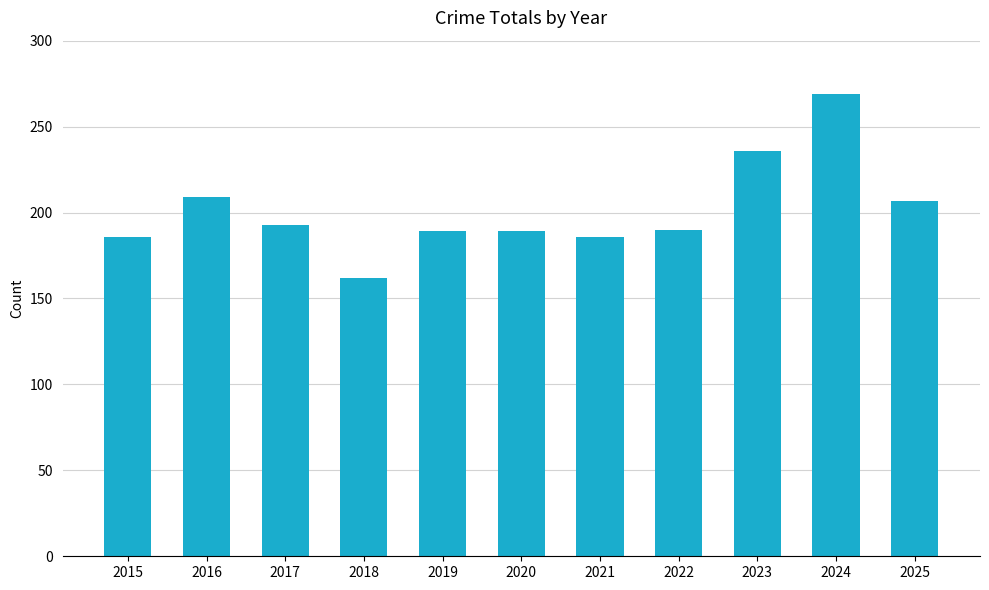

What is the difference between the values at 2019 and 2025?

18